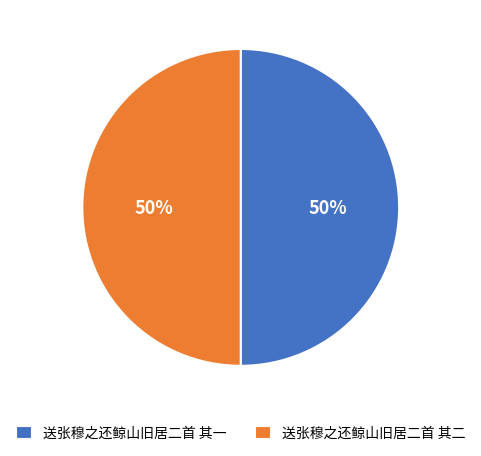

To the nearest percent, what is the average slice percentage?

50%